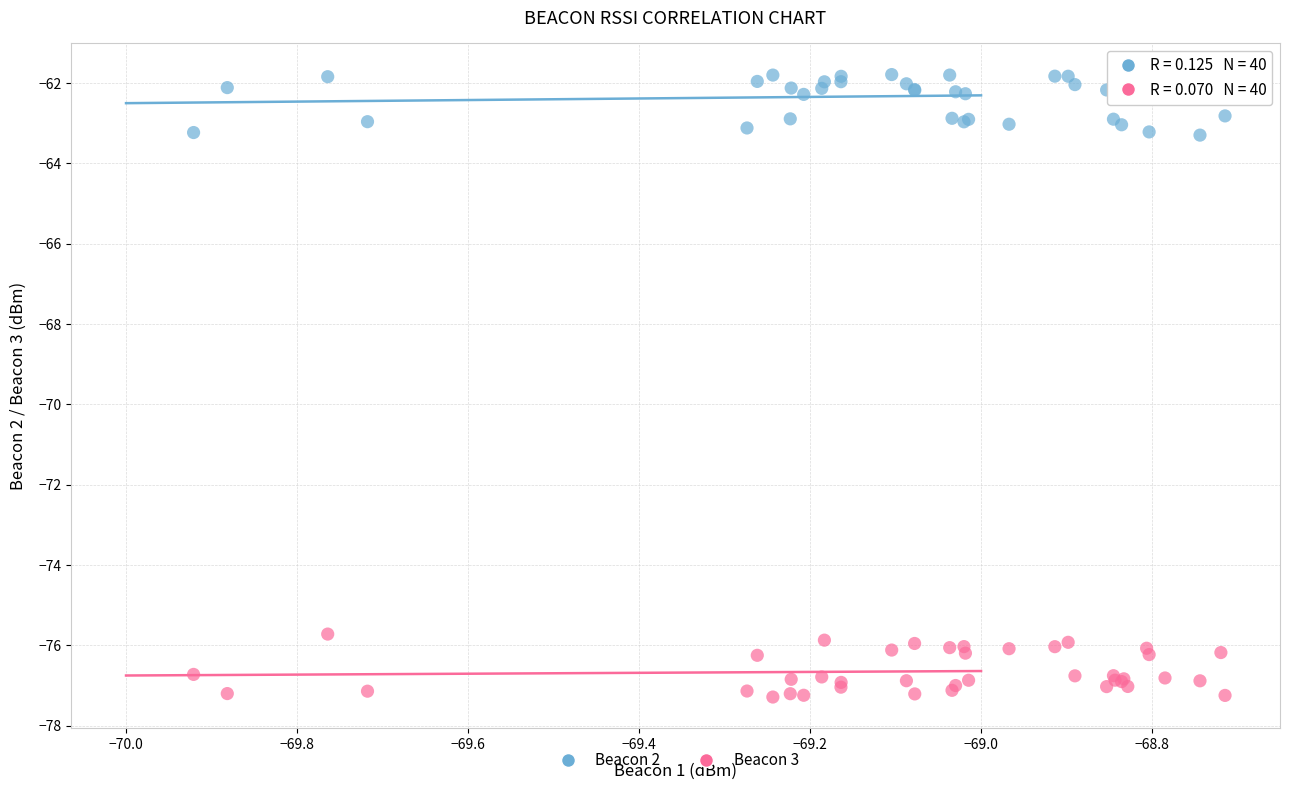

What is the X range (max minus min) for the scatter plot?

1.2